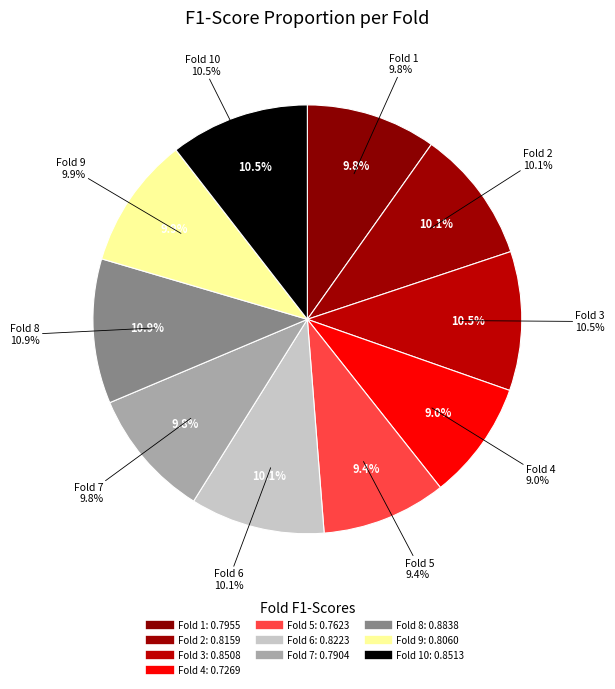

What percentage is the Fold 1 slice, to the nearest percent?

10%